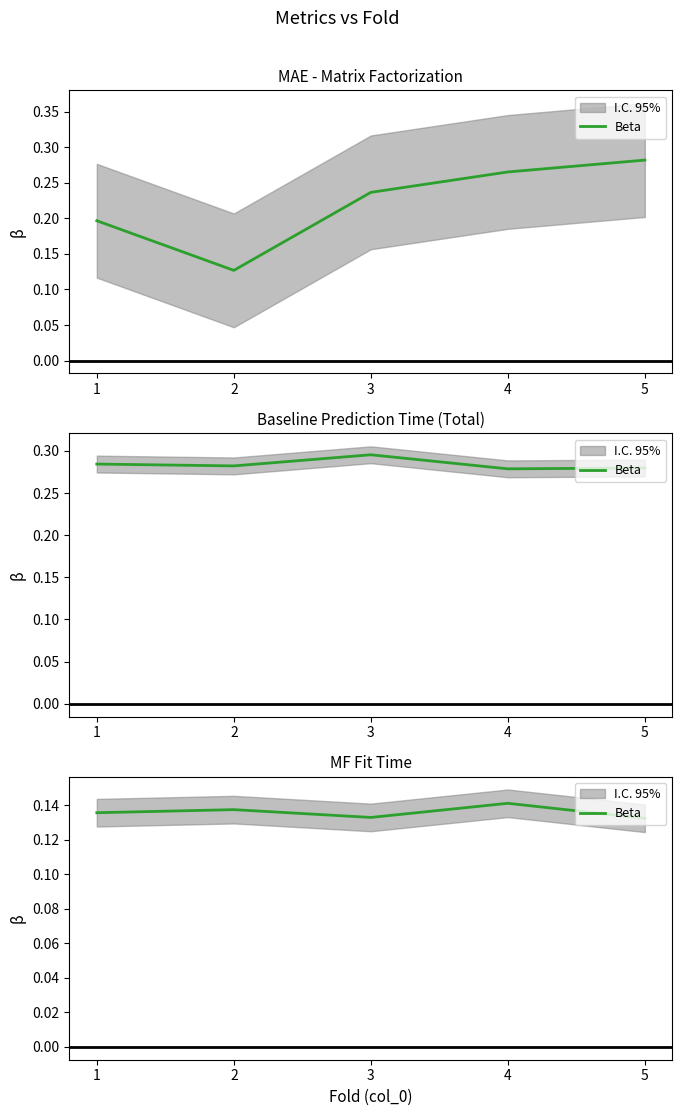

How many points are higher than both their immediate neighbors (excluding endpoints)?

2